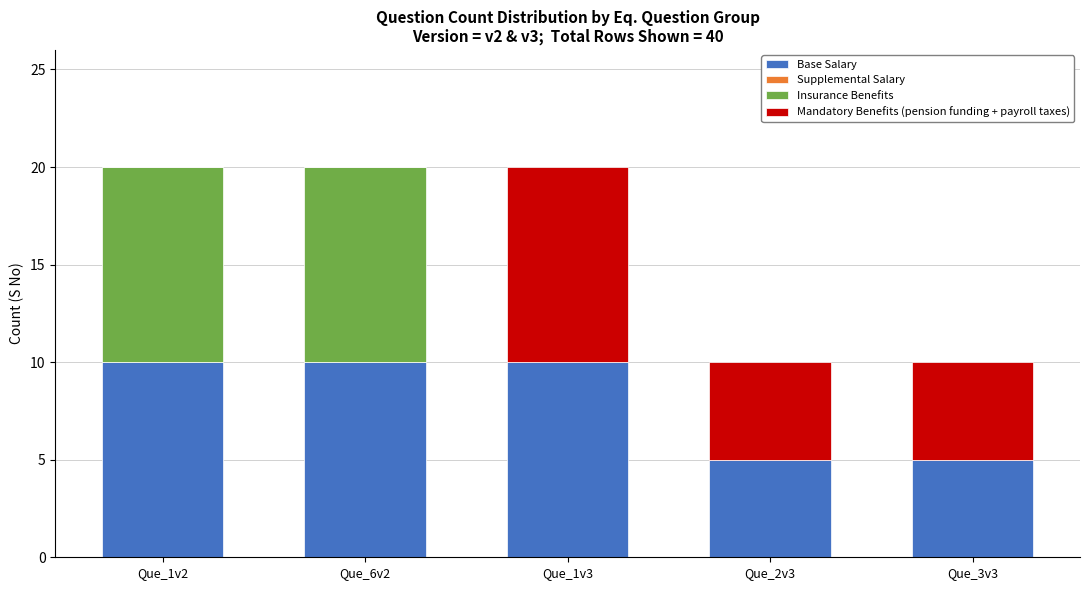

The value of Base Salary at Que_3v3 is 8. True or false?

False